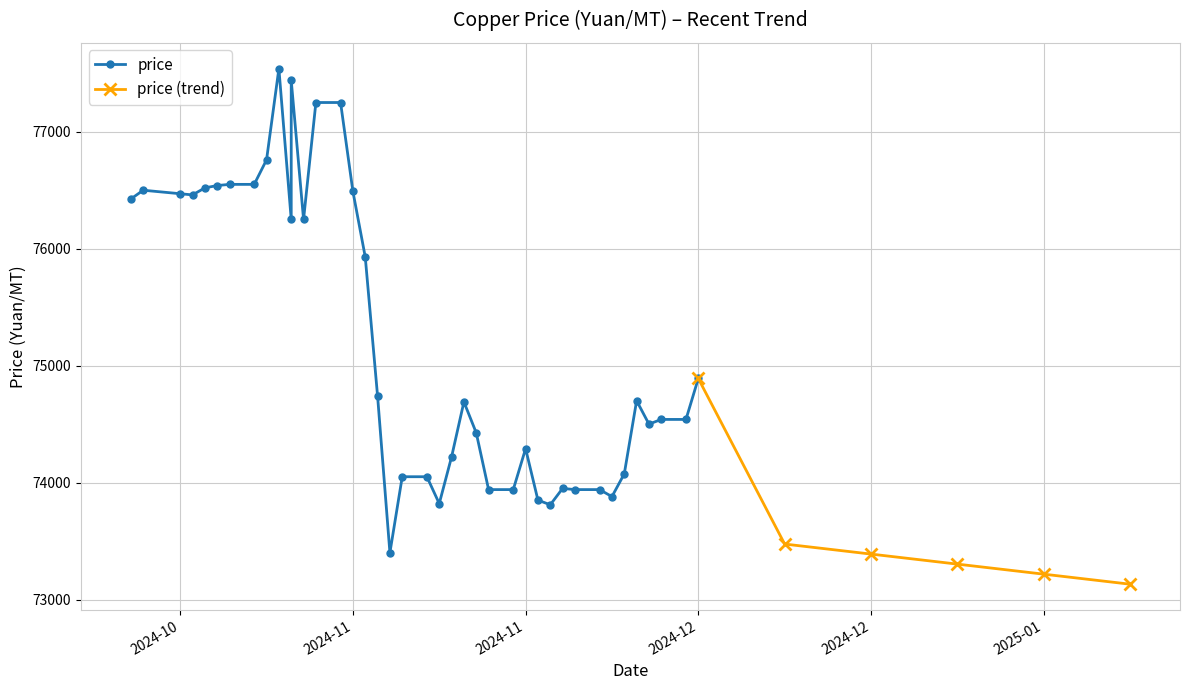

How many values in the price (trend) series are below 73388?

3